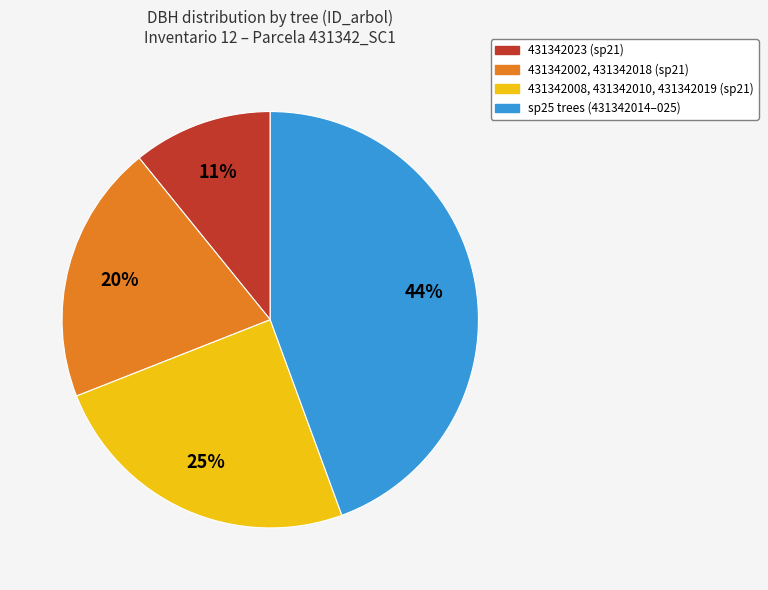

To the nearest percent, what is the average slice percentage?

25%